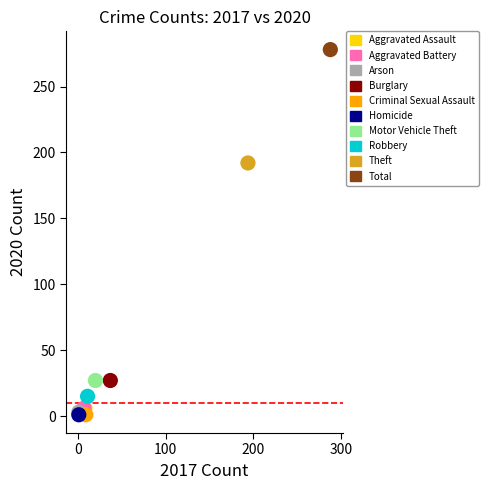

What are all the series names shown in the legend?

Aggravated Assault, Aggravated Battery, Arson, Burglary, Criminal Sexual Assault, Homicide, Motor Vehicle Theft, Robbery, Theft, Total